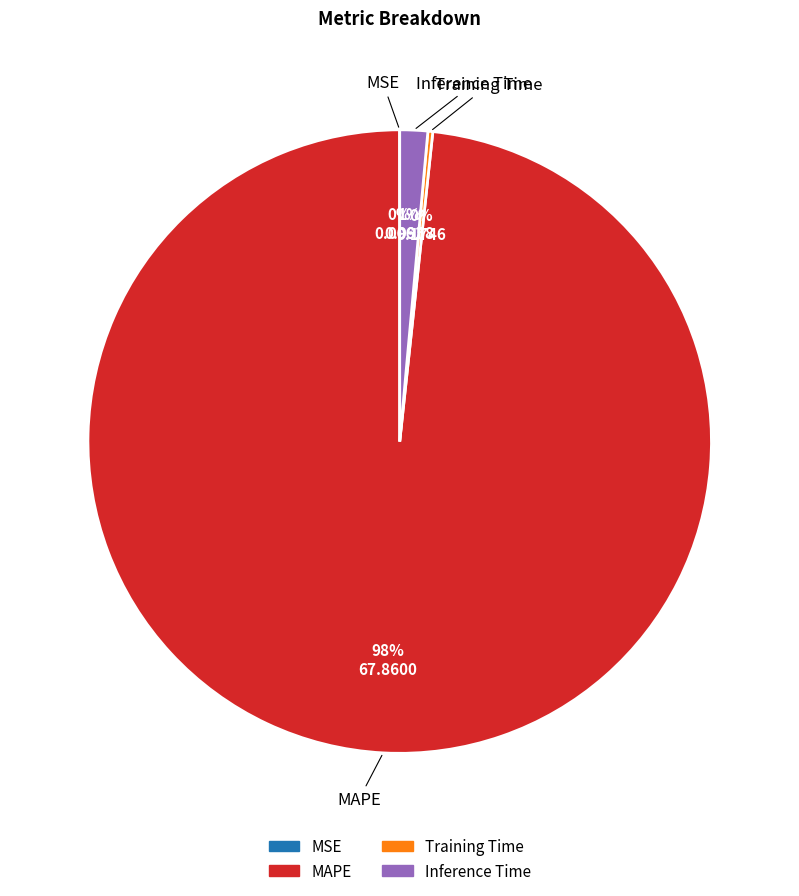

To the nearest percent, what is the average slice percentage?

25%